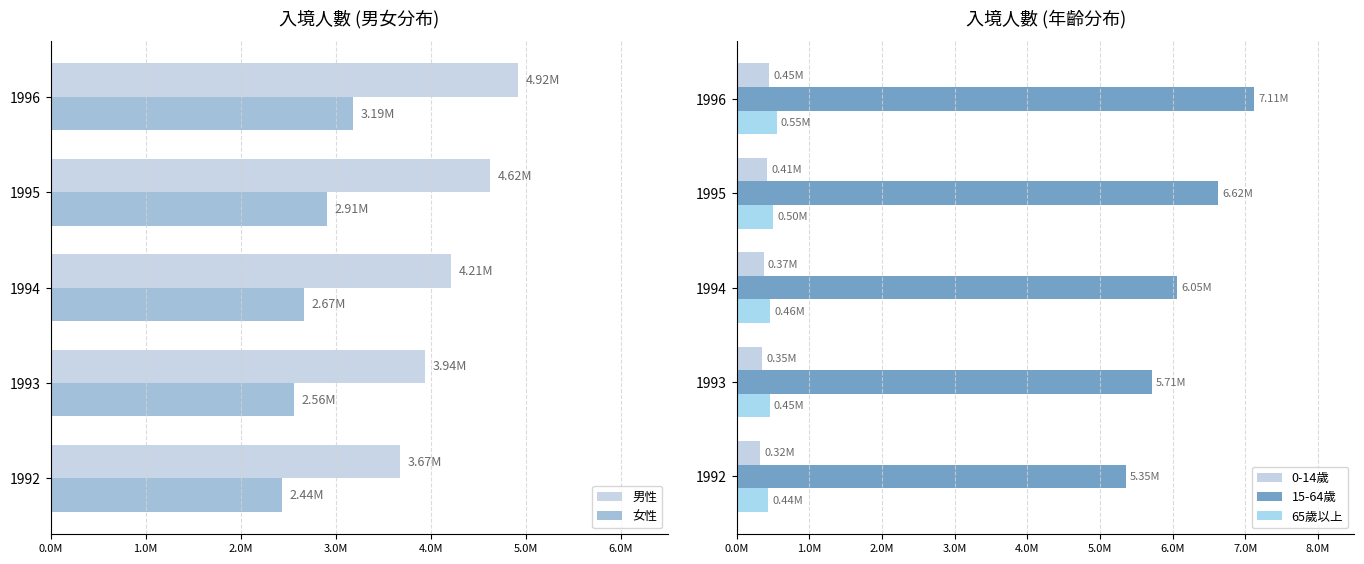

Count the number of categories in the chart.

5